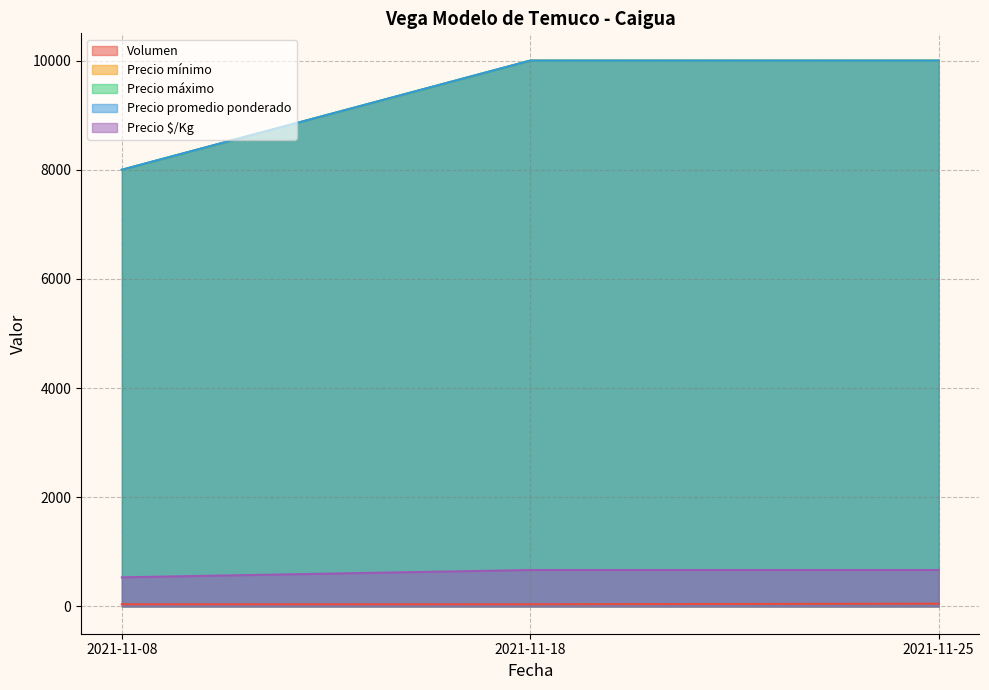

What is the value of the Precio máximo point at the 2nd from the left?

10000